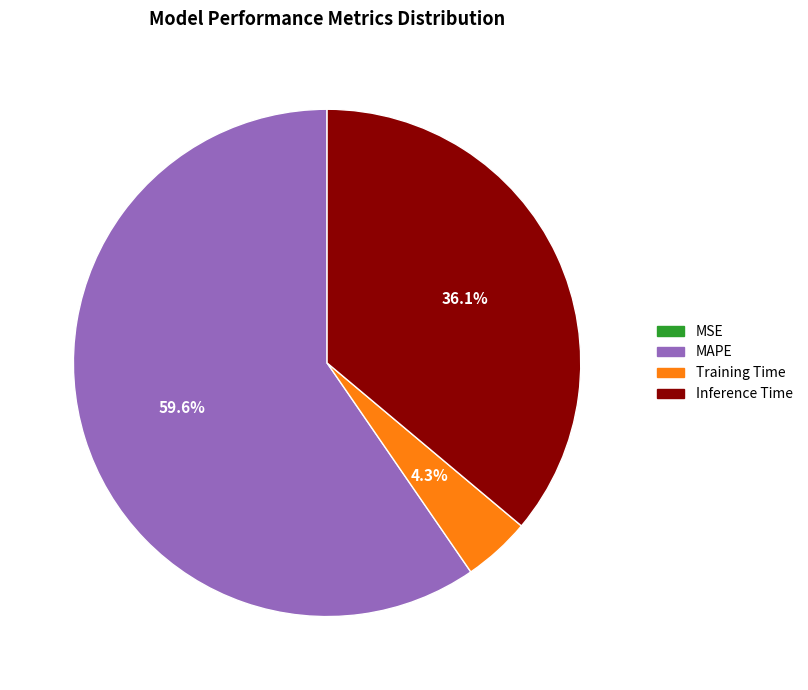

Which has a higher value, MAPE or Inference Time?

MAPE